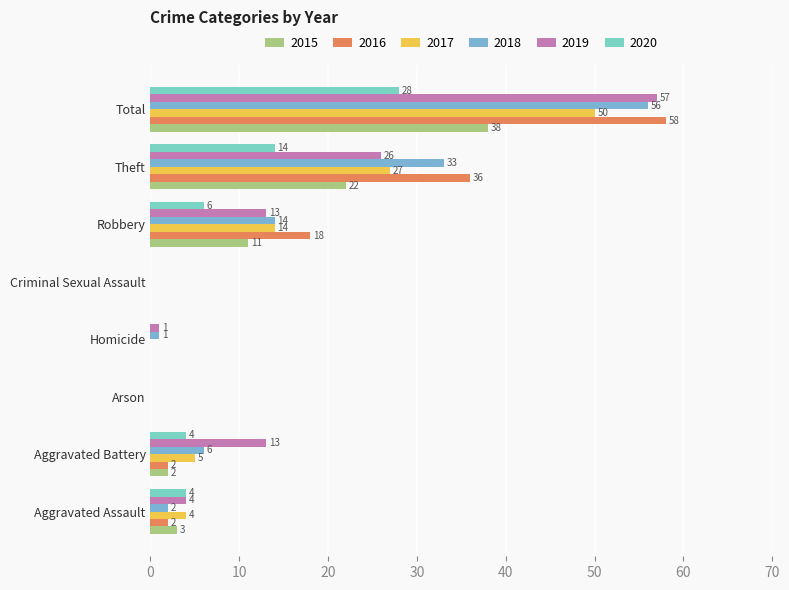

Where is 2017 nearest to the value 25?

Theft